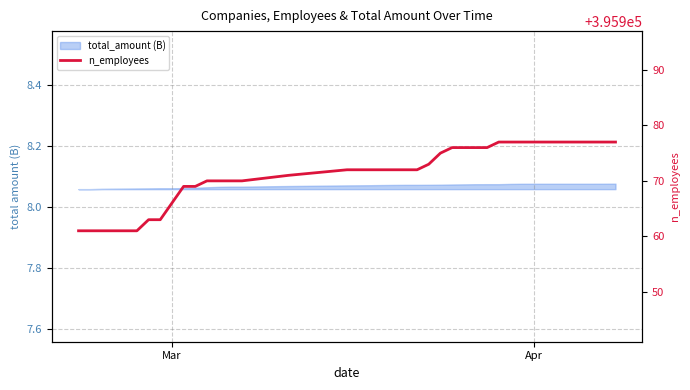

What is the average value?

395971